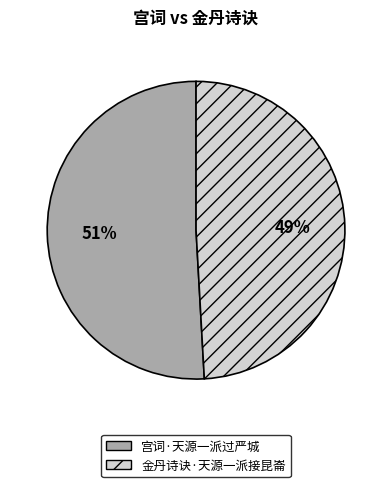

True or false: 宫词·天源一派过严城 accounts for 51% of the total.

True